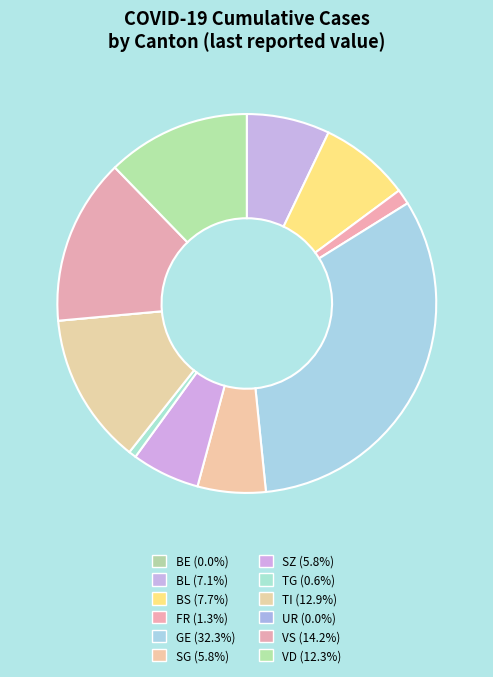

How many segments does this pie chart have?

12